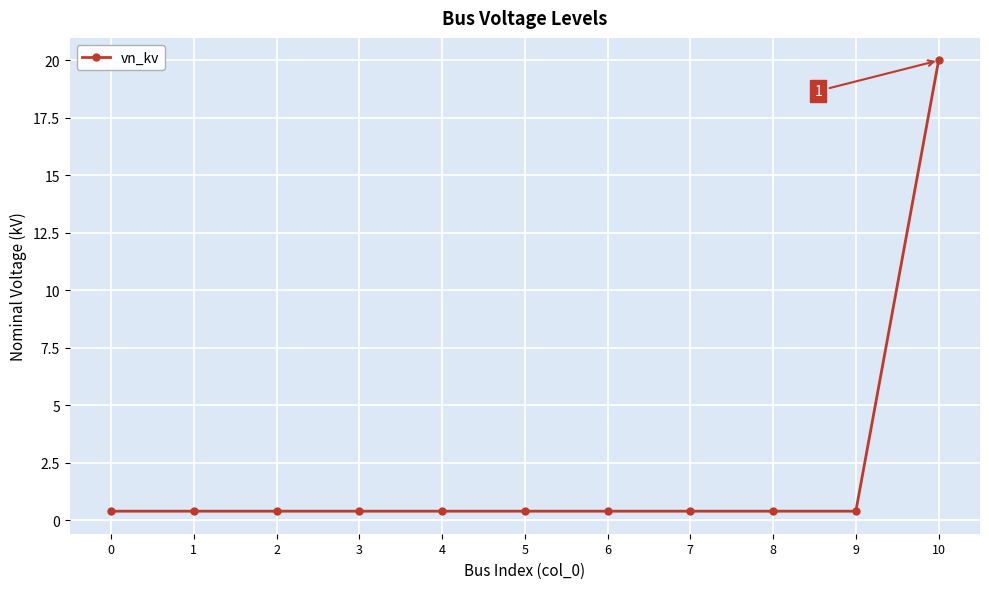

What value does the data have at 2?

0.4